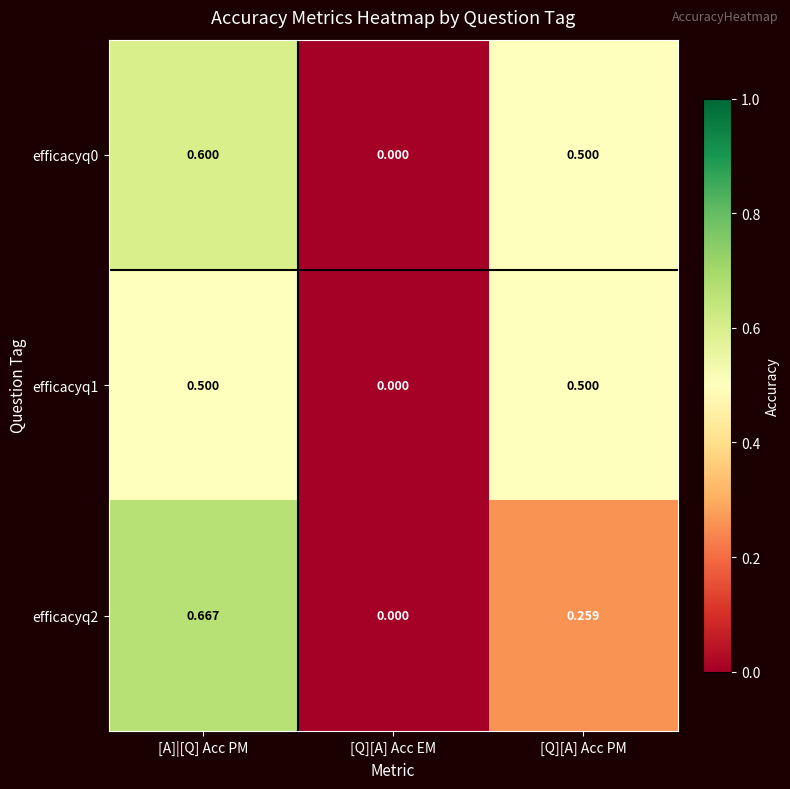

Between [A]|[Q] Acc PM and [Q][A] Acc EM, which series saw the biggest shift?

efficacyq2